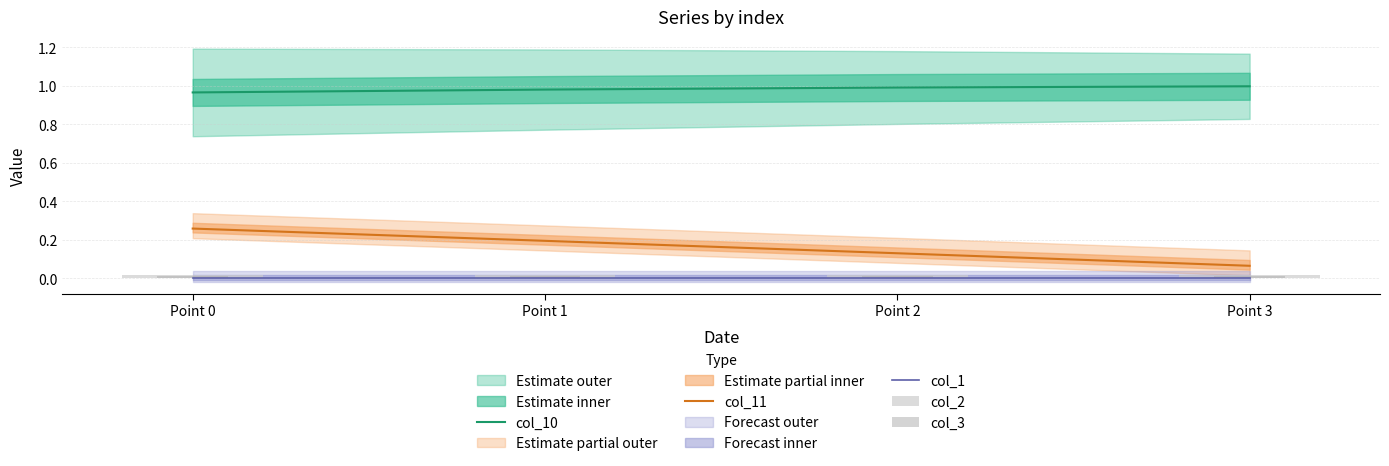

Is the value of col_3 at Point 1 greater than the value of col_10 at Point 2?

No